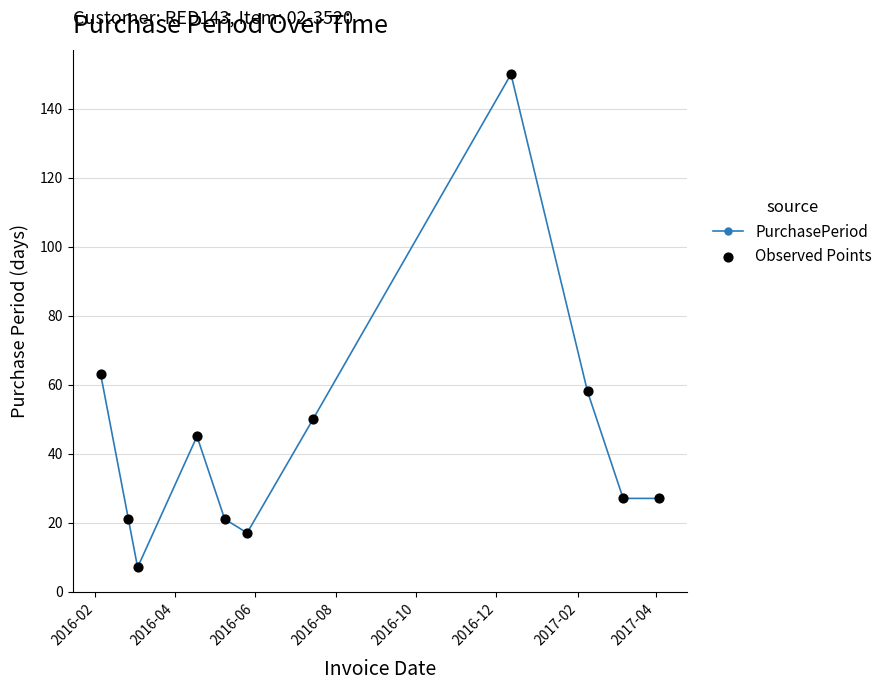

How many points are higher than both their immediate neighbors (excluding endpoints)?

2